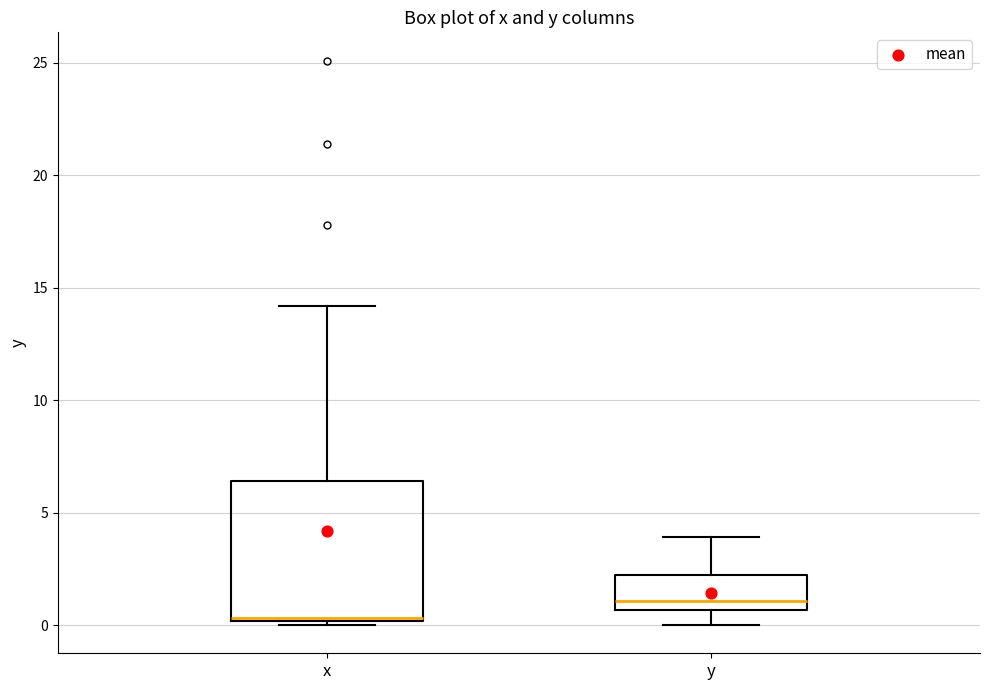

Reading left to right, transcribe this box plot: for each box, give where its median line is, the range the box spans, and where its two whiskers end, as read against the y-axis. The values are not printed on the chart, so give them approximately, as read against the axis.

x: median 0.5 (drawn on the box's lower edge), box 0.0 to 6.5, whiskers 0.0 (just below the box's lower edge) to 14.0
y: median 1.0, box 0.5 to 2.0, whiskers 0.0 to 4.0